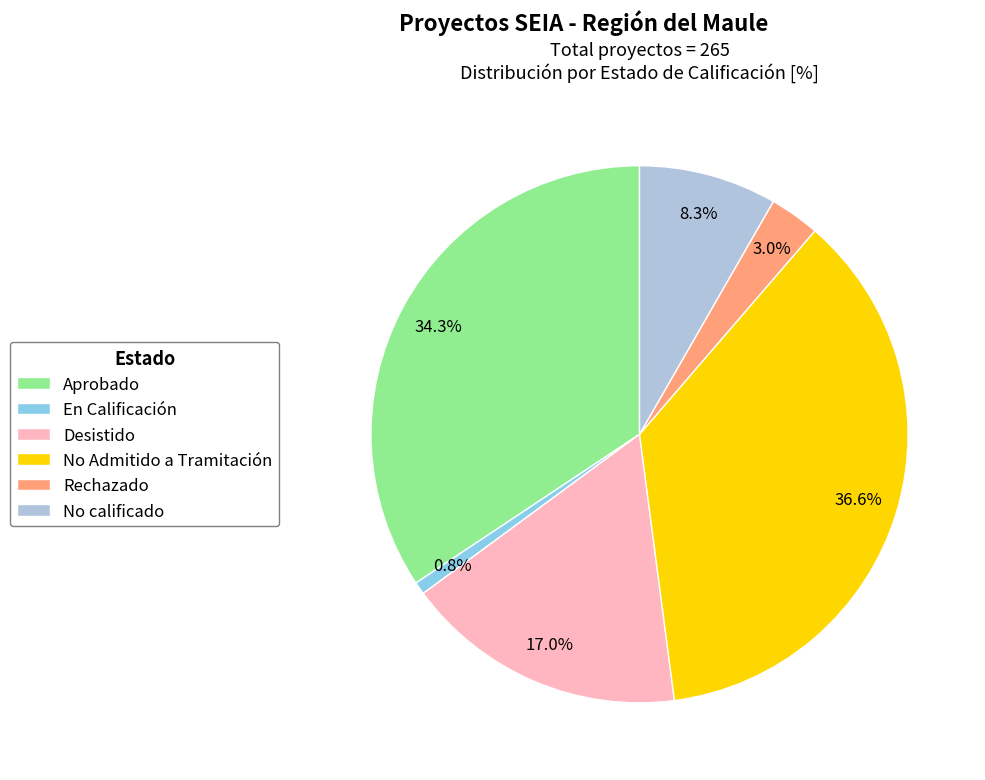

Is it true that En Calificación is 9% of the pie?

False